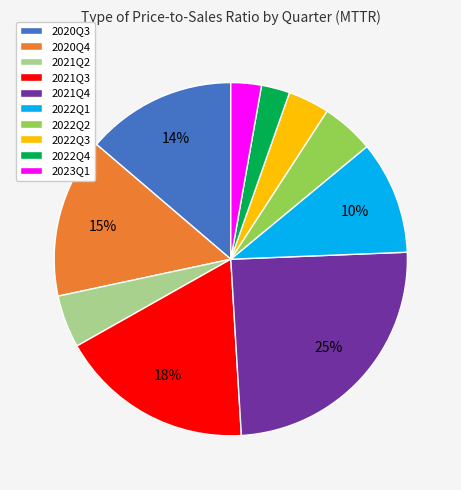

Does any single category account for the majority?

No